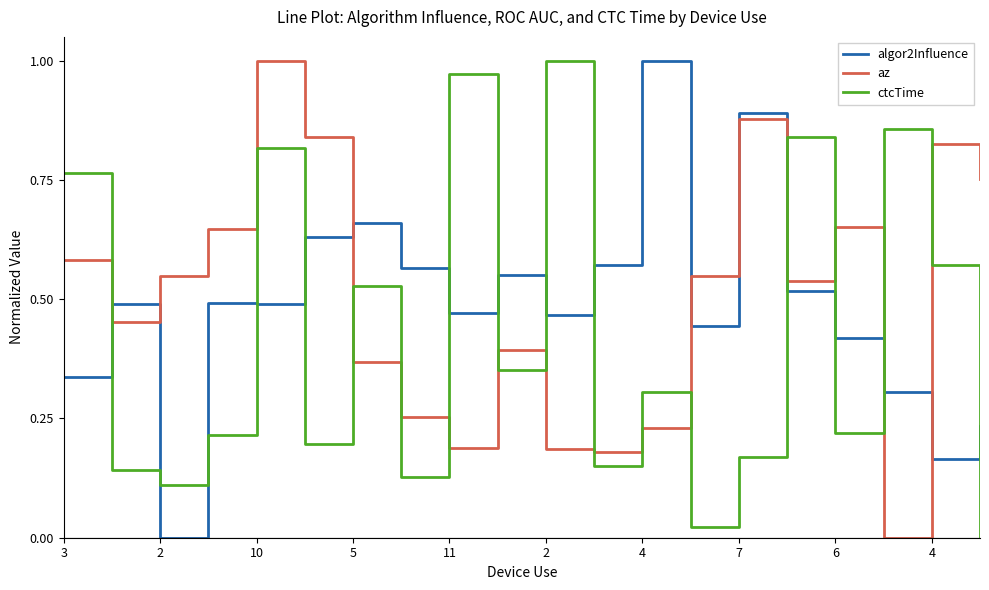

How many times do ctcTime and az cross each other?

13